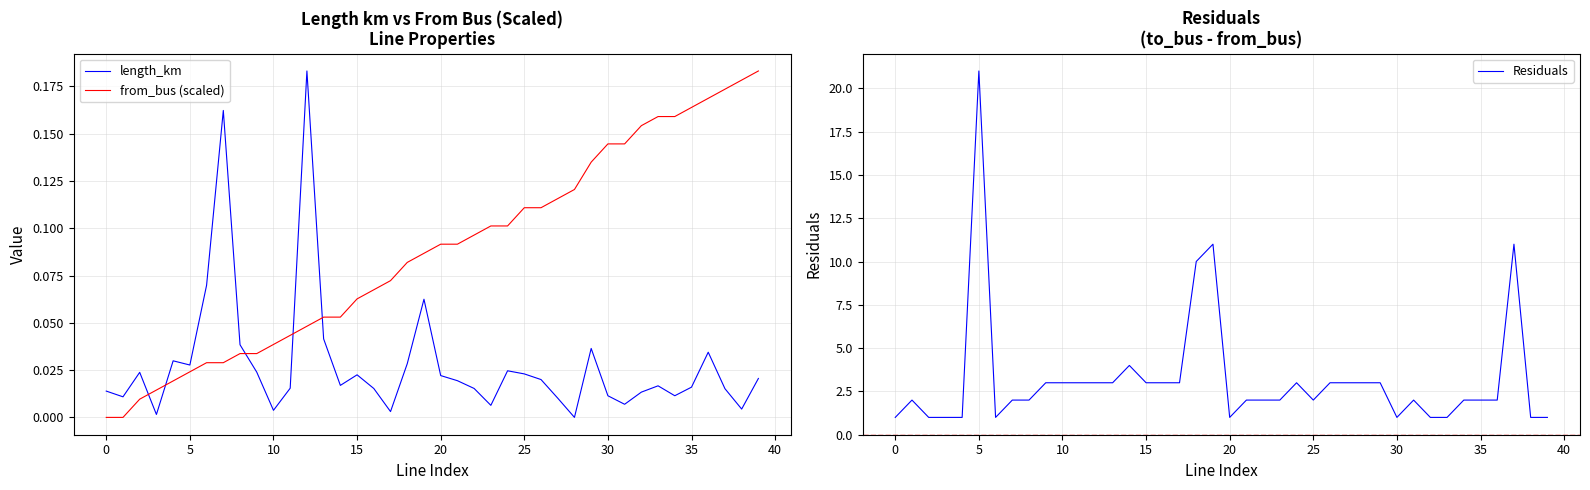

Is the value of Residuals at 11 greater than the value of length_km at 21?

Yes